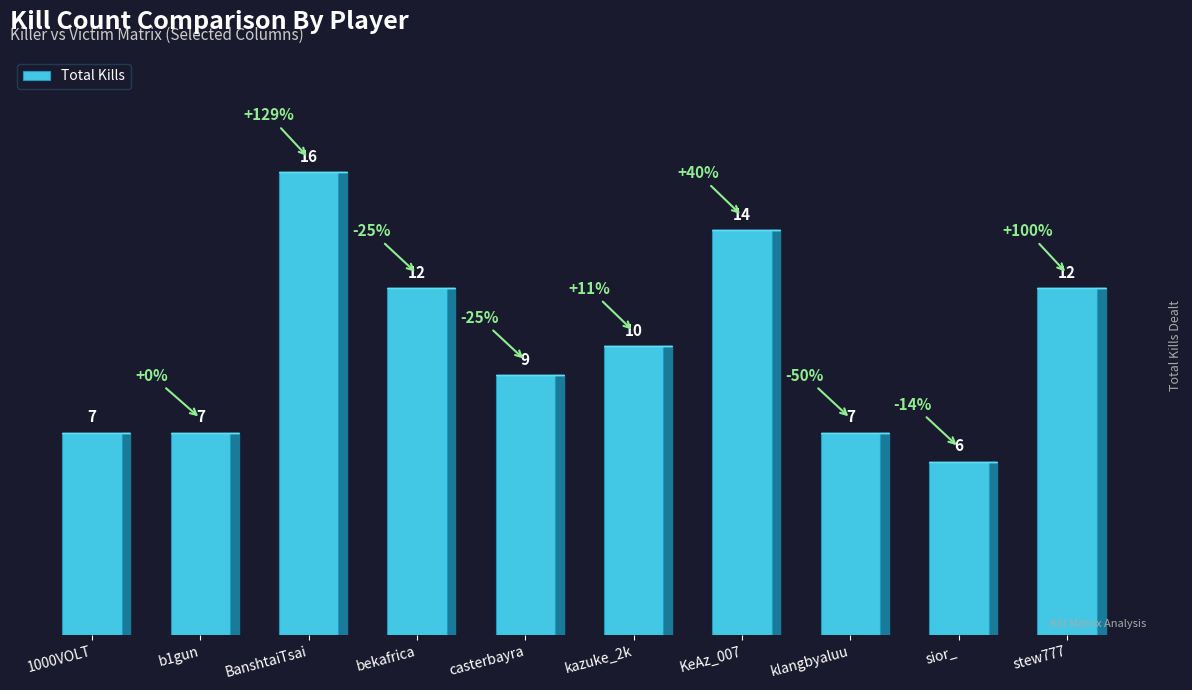

Reading left to right, transcribe all the data shown in this chart.

1000VOLT=7	b1gun=7	BanshtaiTsai=16	bekafrica=12	casterbayra=9	kazuke_2k=10	KeAz_007=14	klangbyaluu=7	sior_=6	stew777=12